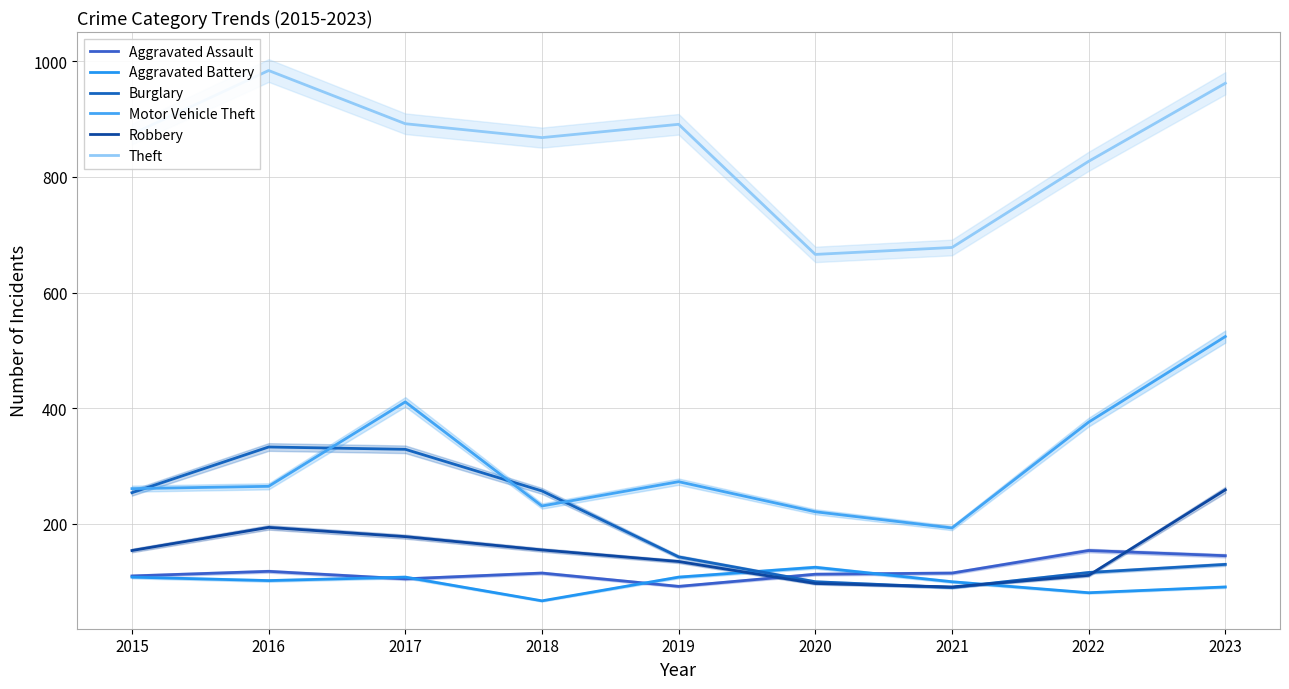

How many interior local valleys does the Robbery series have?

1